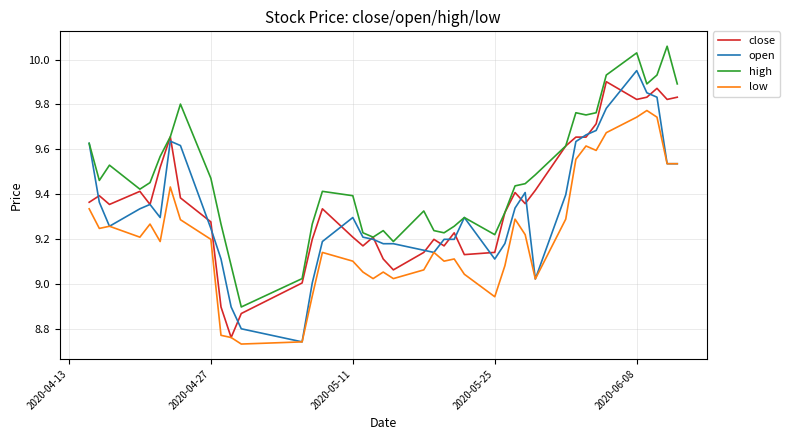

True or false: high and low cross at least once.

False